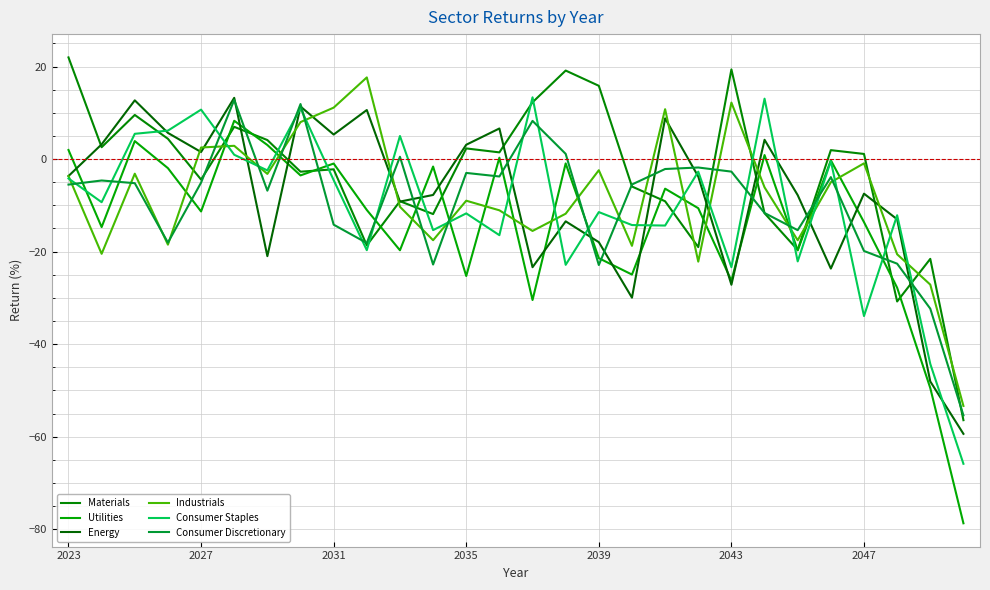

What are all the series names shown in the legend?

Materials, Utilities, Energy, Industrials, Consumer Staples, Consumer Discretionary